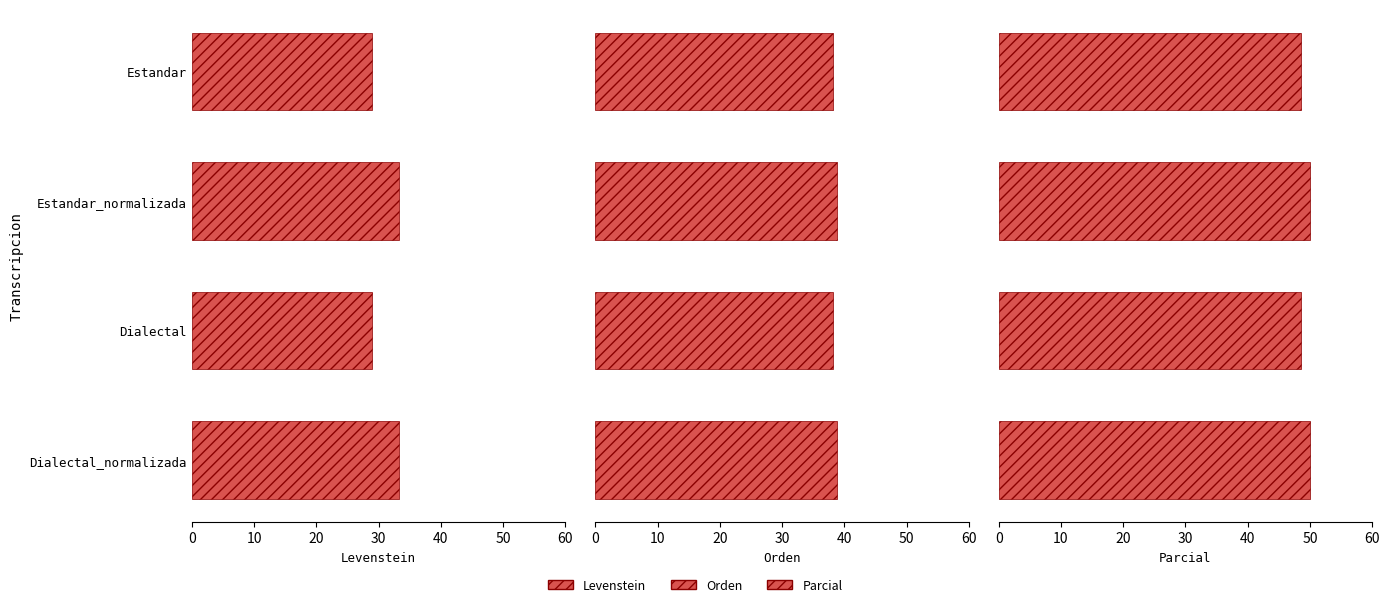

Between Dialectal and Dialectal_normalizada, which is larger?

Dialectal_normalizada